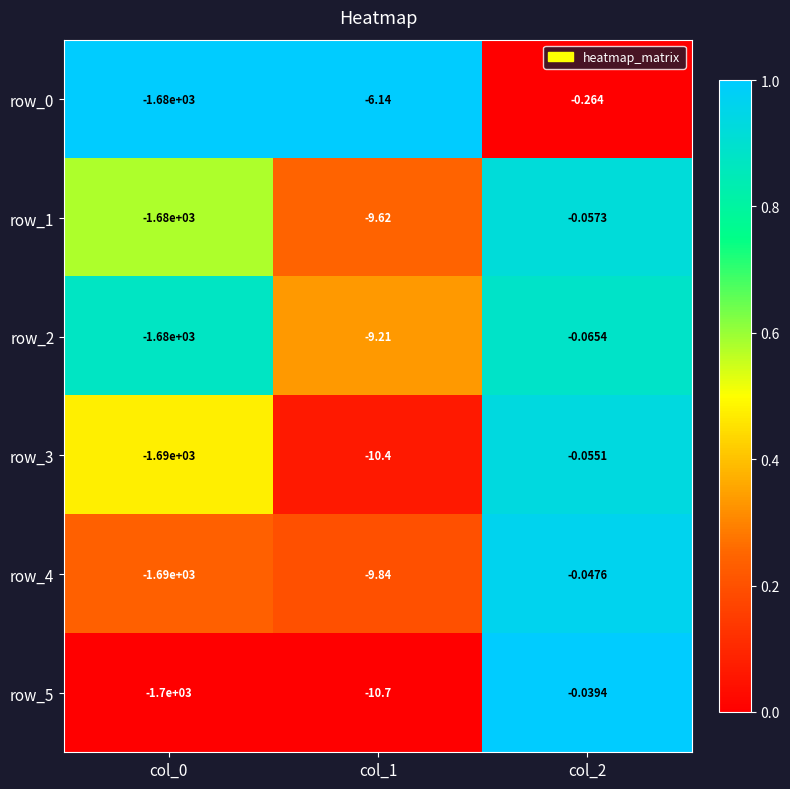

What is the average value of the row_2 series?

-563.1